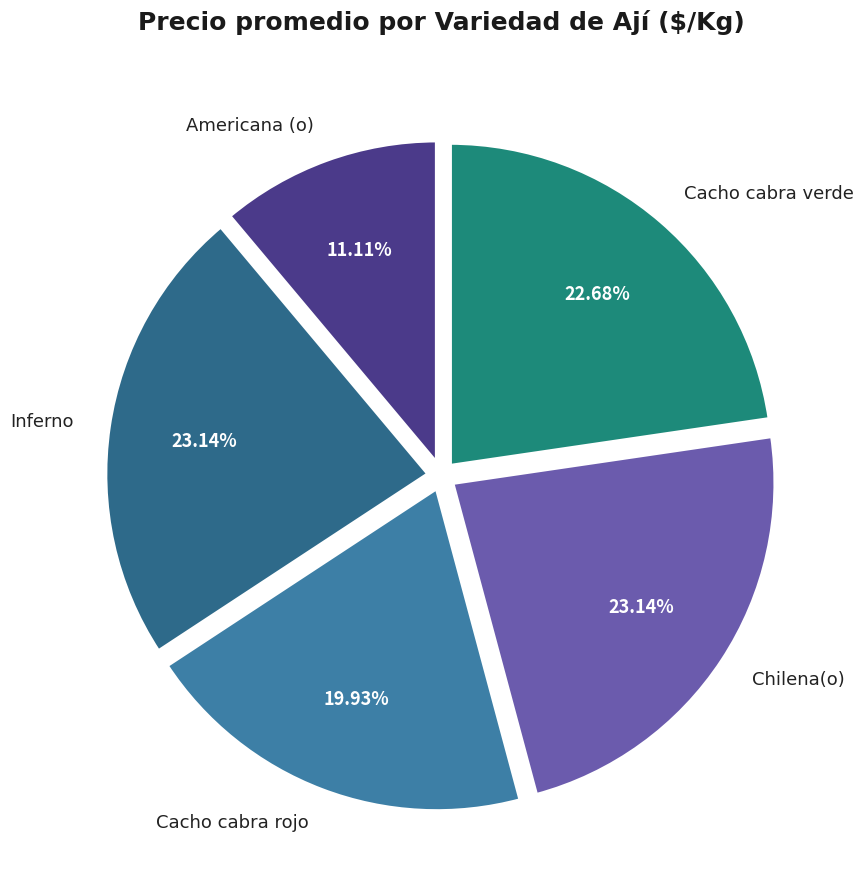

The Americana (o) slice represents 11% of the pie. True or false?

True